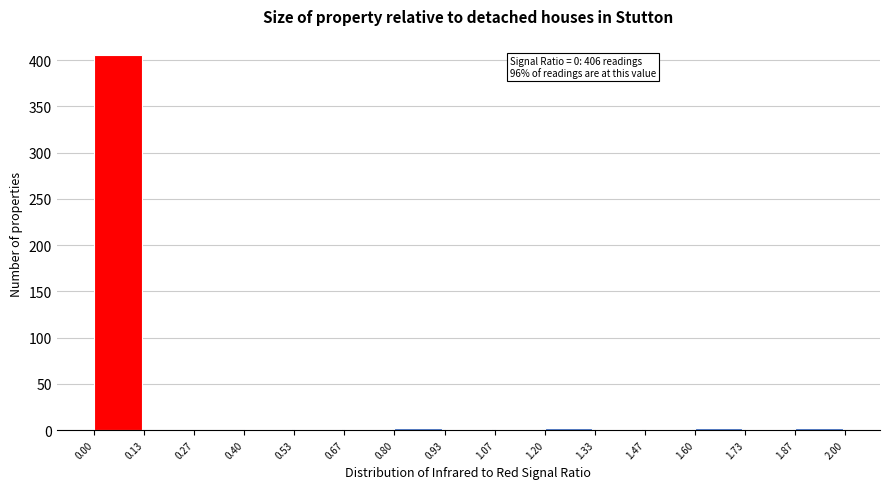

Over which range of the x-axis is the bar tallest?

0.00 to 0.13